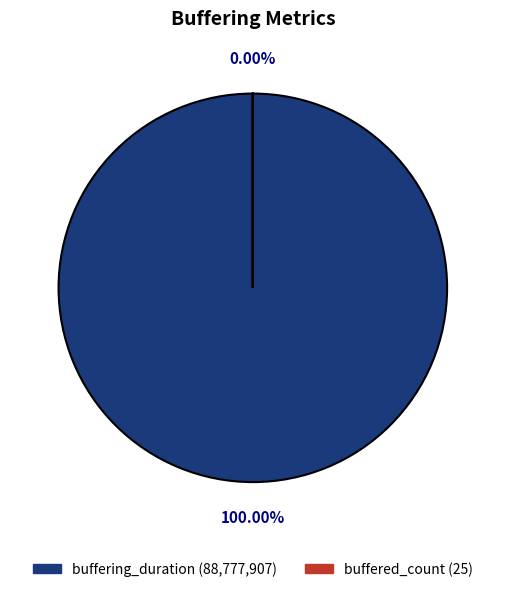

Rank the categories by value from lowest to highest.

buffered_count, buffering_duration